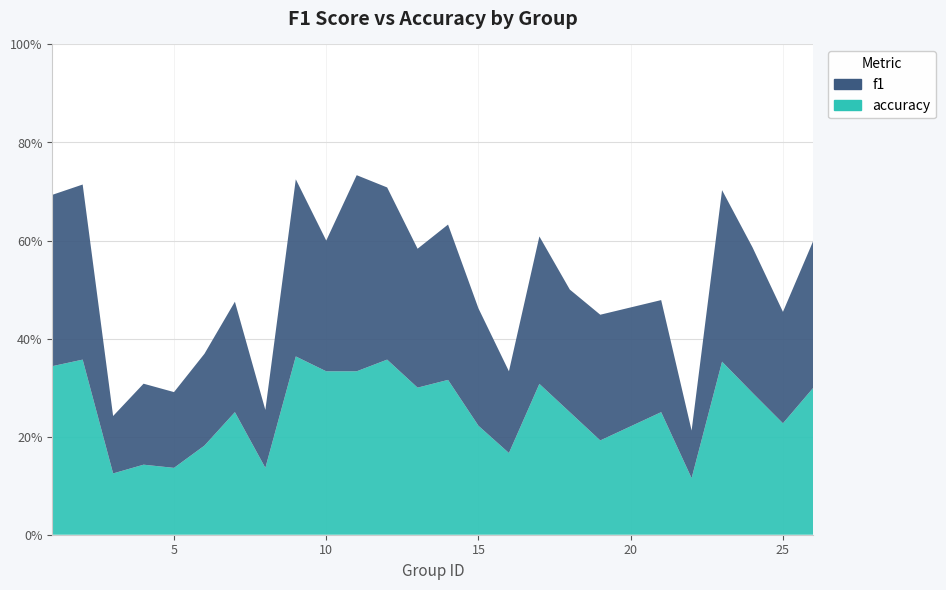

Reading left to right, list all the values displayed in this chart.

f1: 0.7	0.7	0.2	0.3	0.3	0.4	0.5	0.2	0.7	0.5	0.8	0.7	0.6	0.6	0.5	0.3	0.6	0.5	0.5	0.5	0.2	0.7	0.6	0.5	0.6
accuracy: 0.7	0.7	0.2	0.3	0.3	0.4	0.5	0.3	0.7	0.7	0.7	0.7	0.6	0.6	0.4	0.3	0.6	0.5	0.4	0.5	0.2	0.7	0.6	0.5	0.6